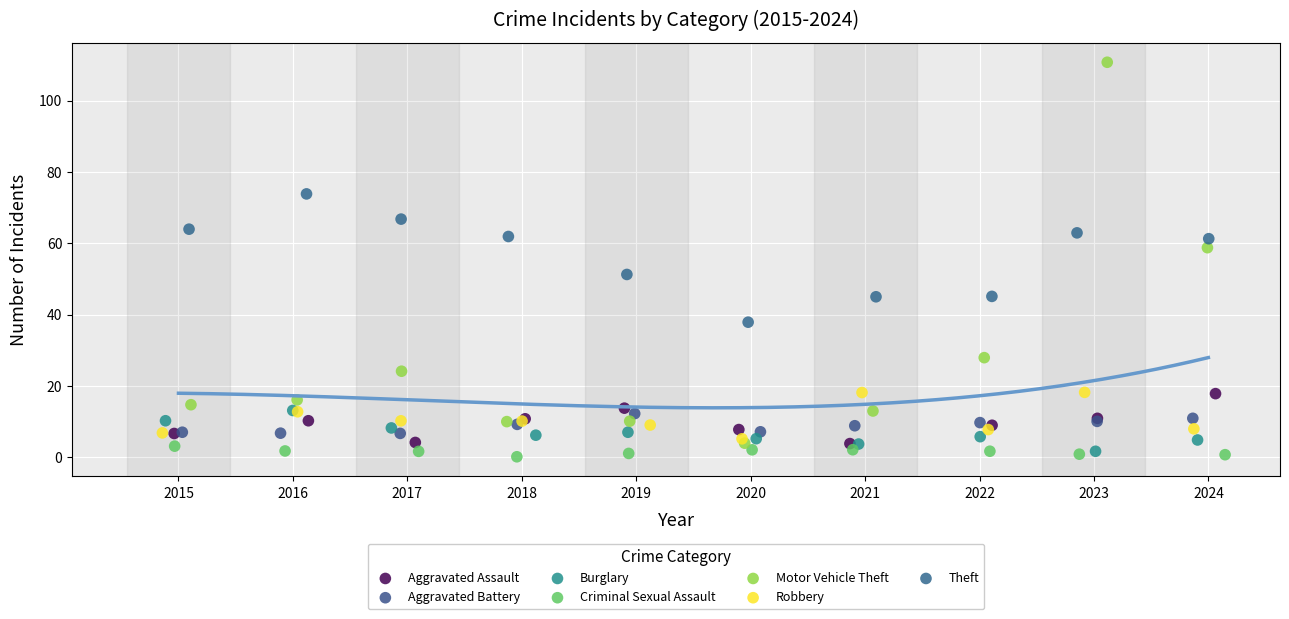

Which series has the widest spread of Y values?

Motor Vehicle Theft